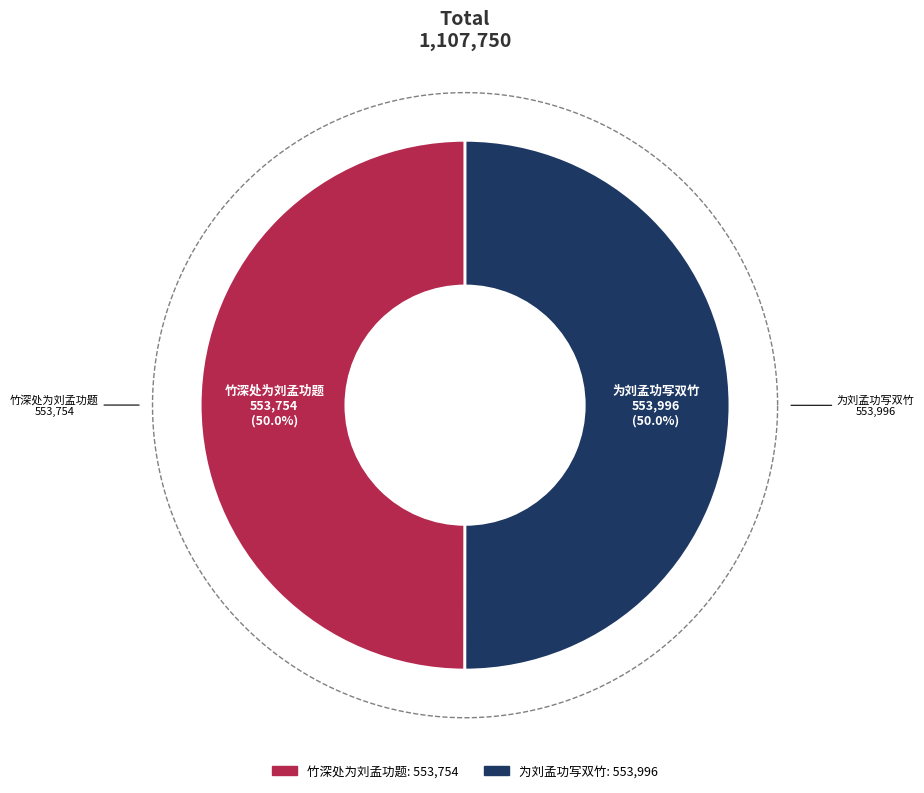

Does 竹深处为刘孟功题 represent more than half of the total?

No